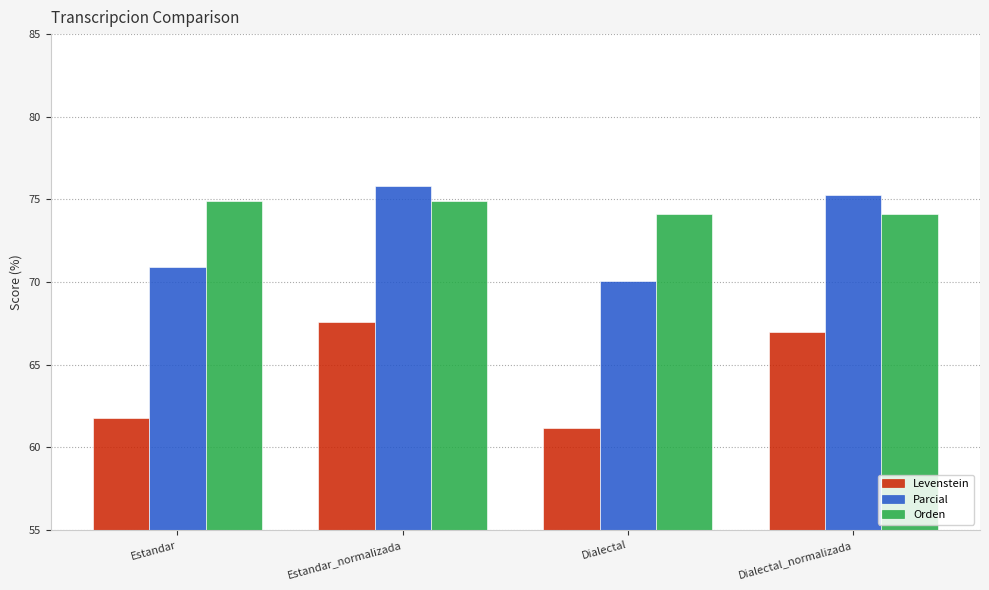

Where does the Parcial series first go above 75?

Estandar_normalizada